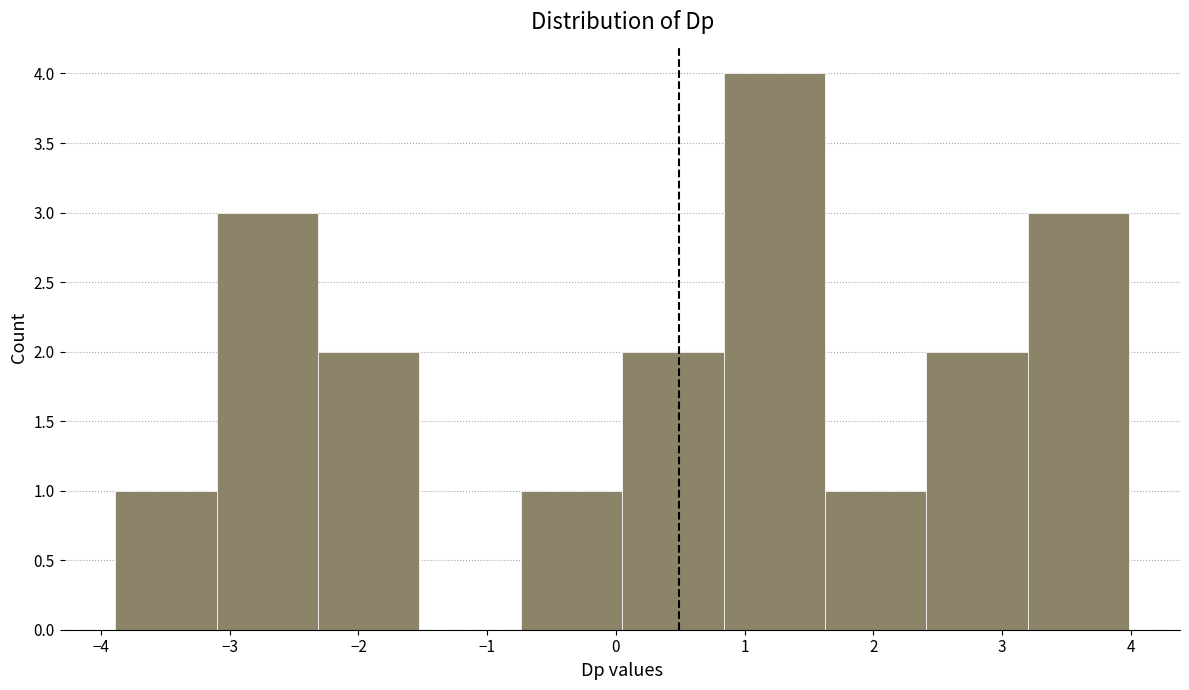

Reading left to right, transcribe this chart: for each bar, give the range it covers on the x-axis and its height. Neither the bar edges nor the heights are printed on the chart, so give them approximately, as read against the axes.

-3.9 to -3.1: 1
-3.1 to -2.3: 3
-2.3 to -1.5: 2
-1.5 to -0.7: 0
-0.7 to 0.0: 1
0.0 to 0.8: 2
0.8 to 1.6: 4
1.6 to 2.4: 1
2.4 to 3.2: 2
3.2 to 4.0: 3